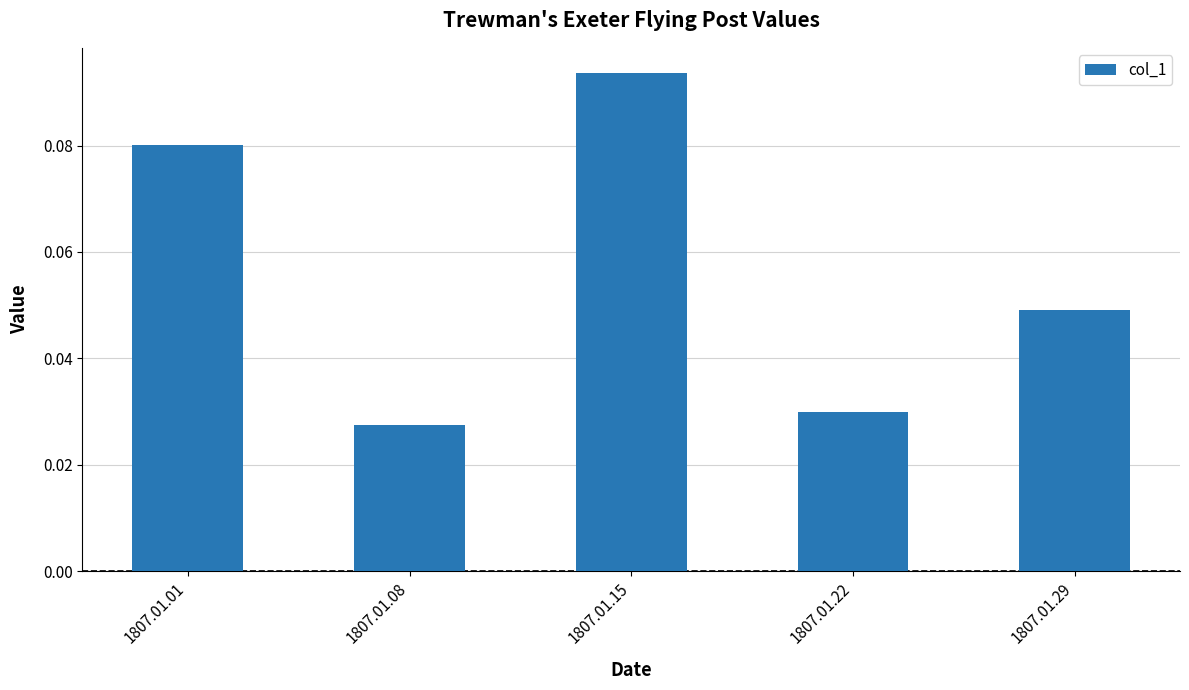

Rank the categories by value from lowest to highest.

1807.01.08, 1807.01.22, 1807.01.29, 1807.01.01, 1807.01.15